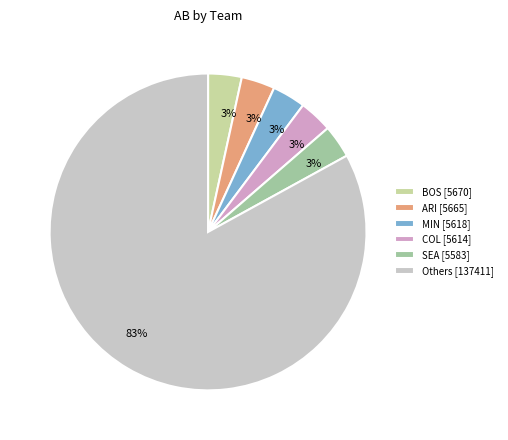

What is the ratio of the value at MIN [5618] to the value at BOS [5670]?

1.0